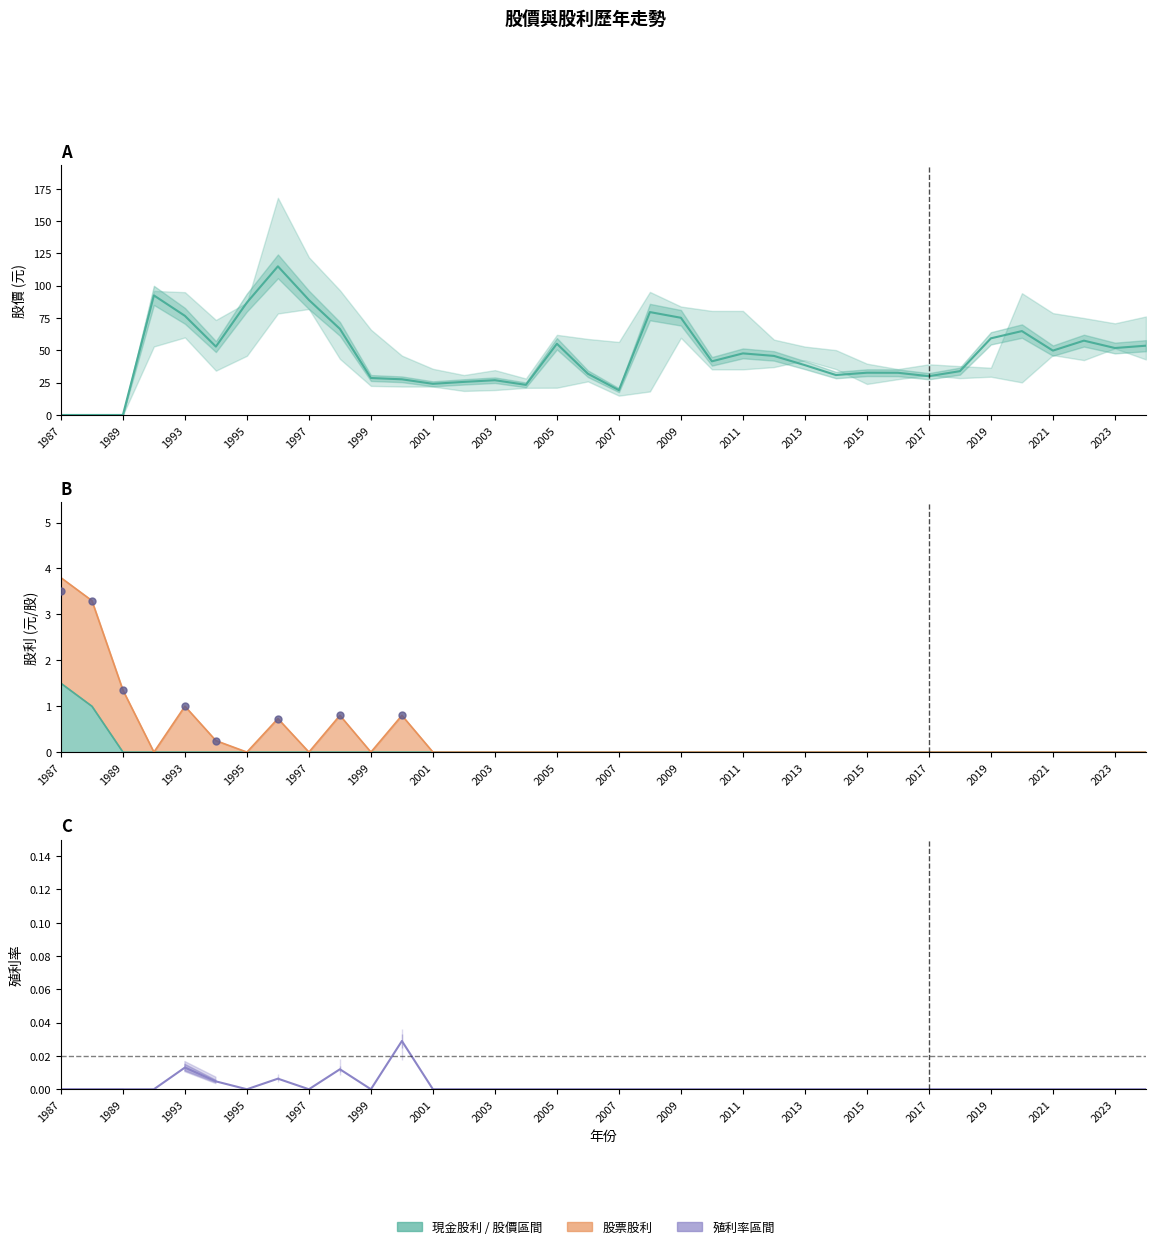

Which series has the widest spread of Y values?

年均價